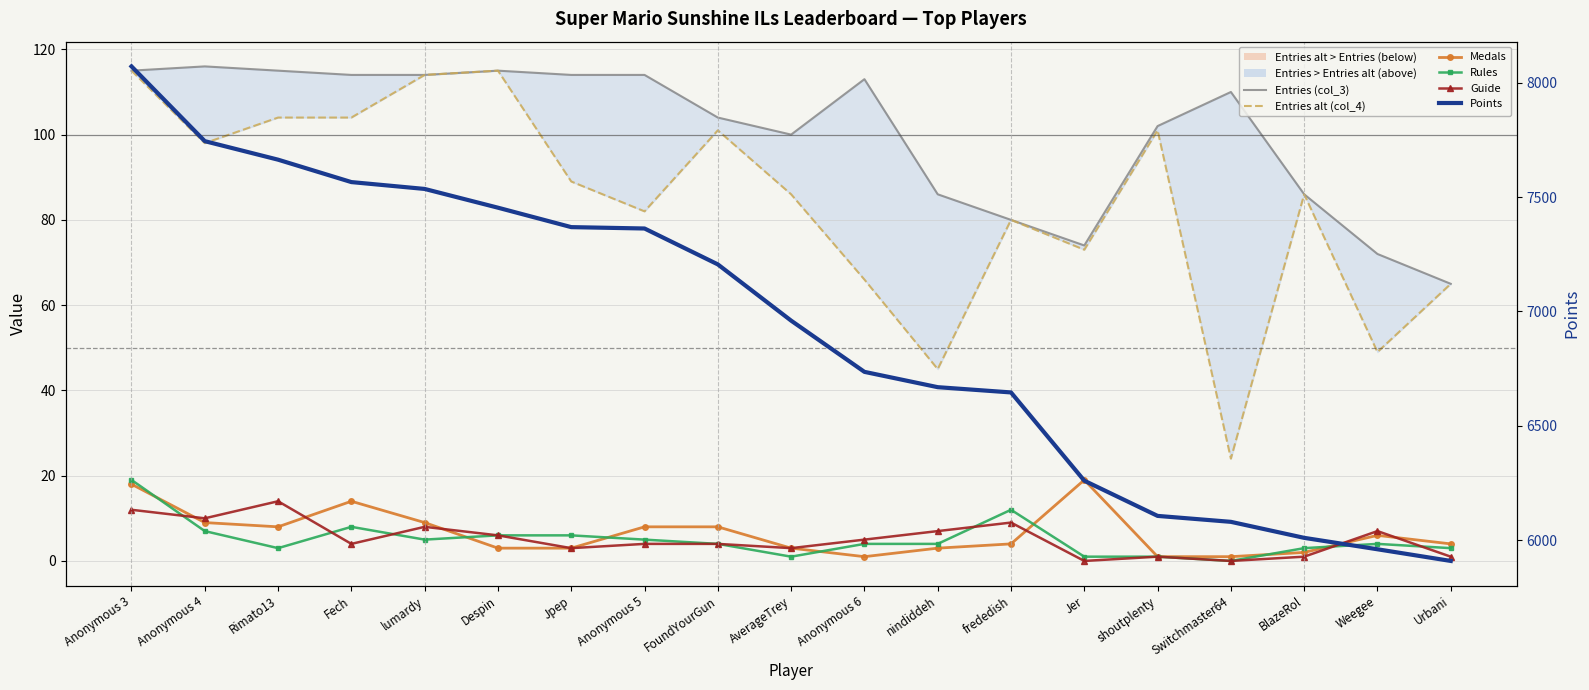

Between AverageTrey and Weegee, which series saw the biggest shift?

Points